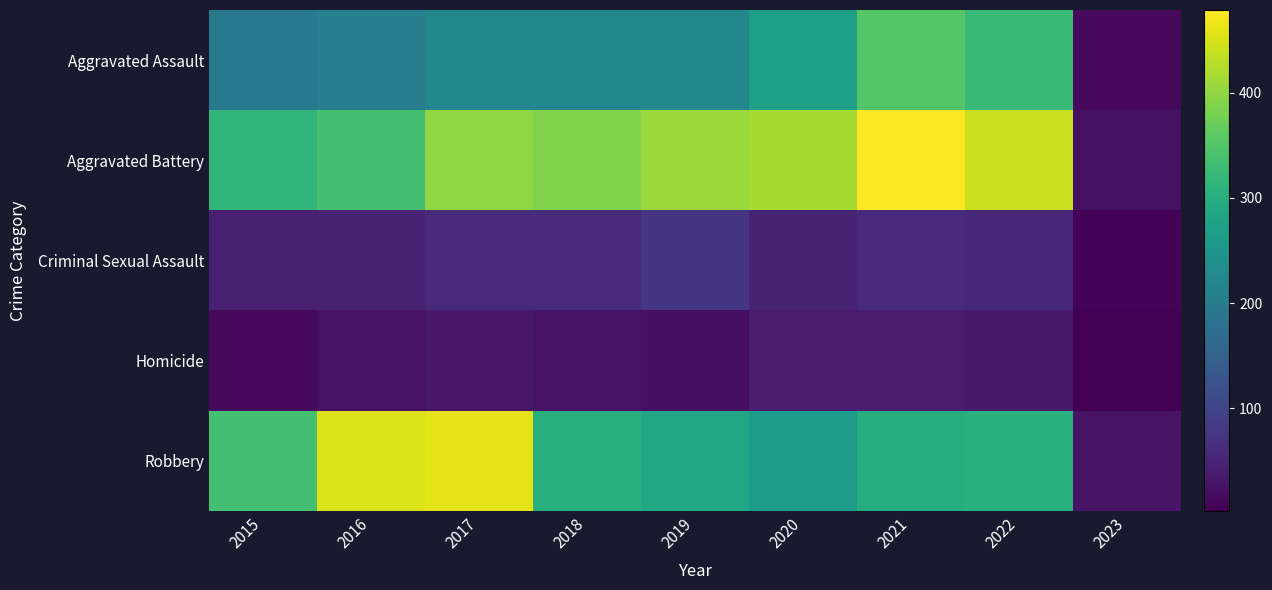

How many series are shown in this chart?

5